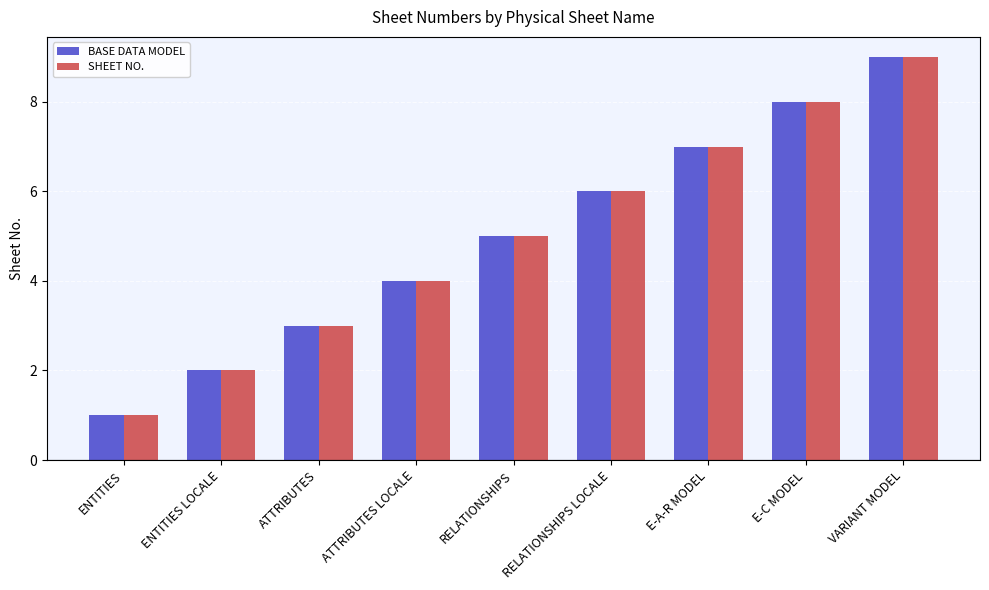

What are all the series names shown in the legend?

BASE DATA MODEL, SHEET NO.